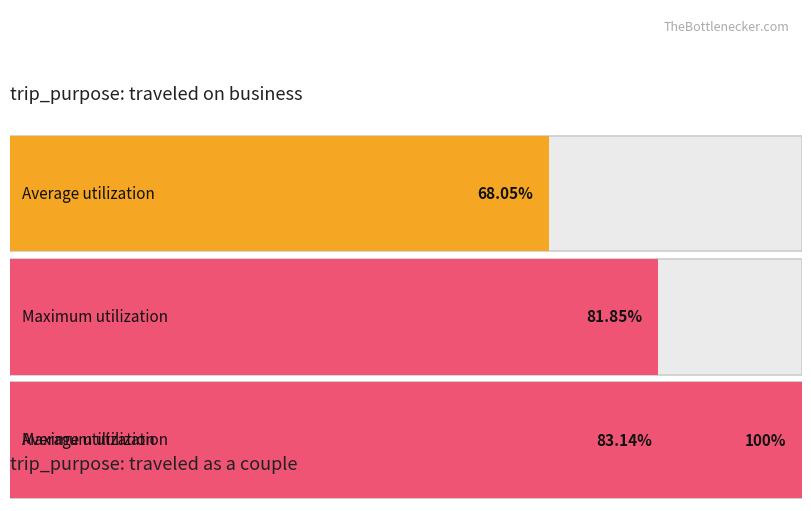

What is the spread (max minus min) of values at review_rating (avg by trip_purpose)?

13.8